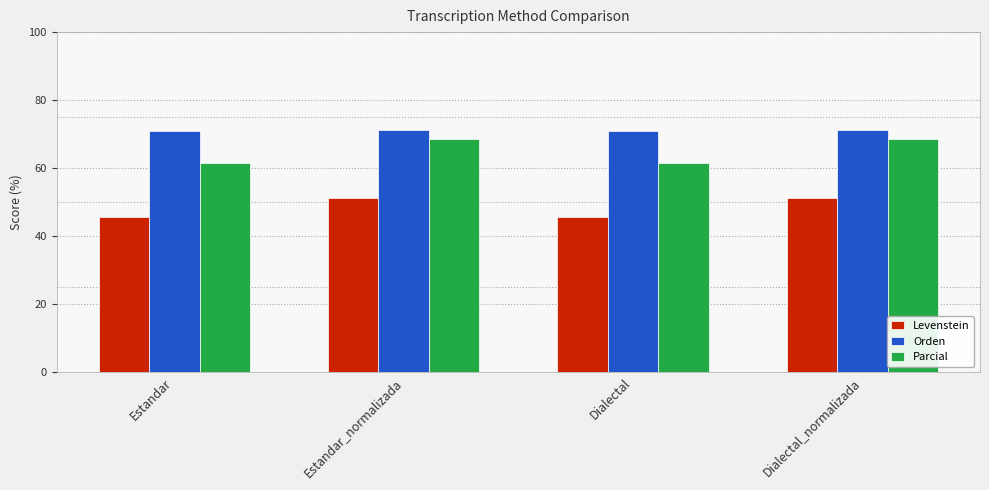

The value of Parcial at Estandar_normalizada is 68.6. True or false?

True